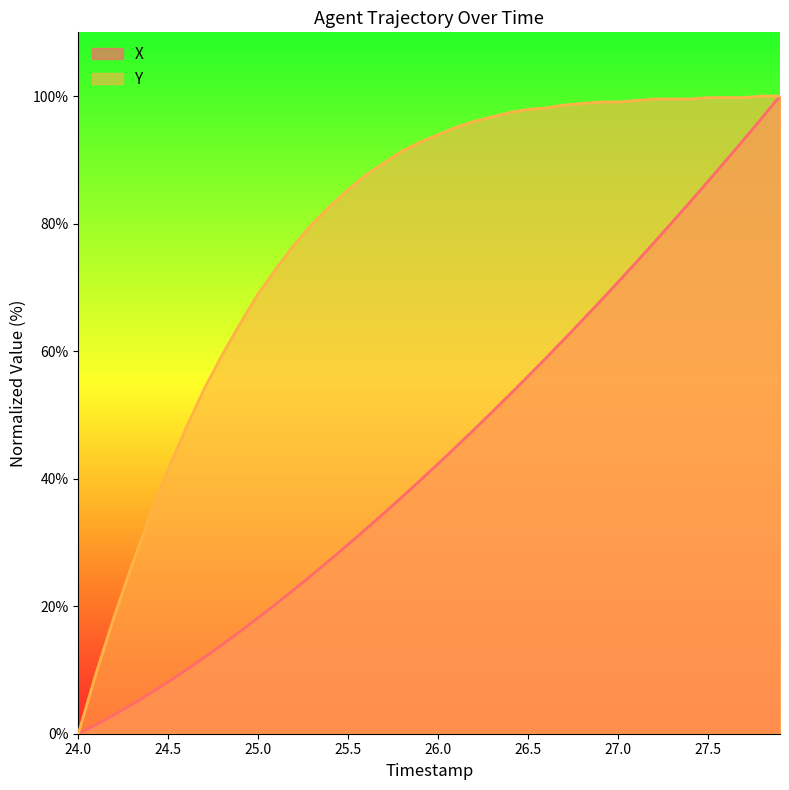

List the series in order of their overall mean, lowest first.

X, Y